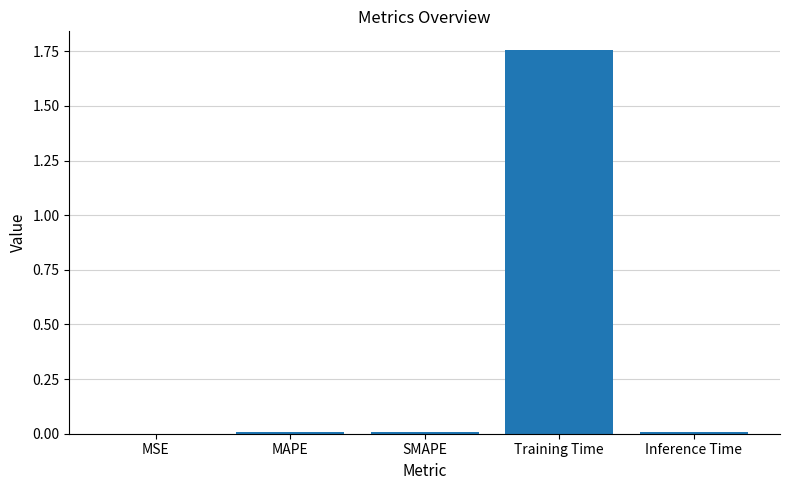

The value at MSE is 0.0. True or false?

True